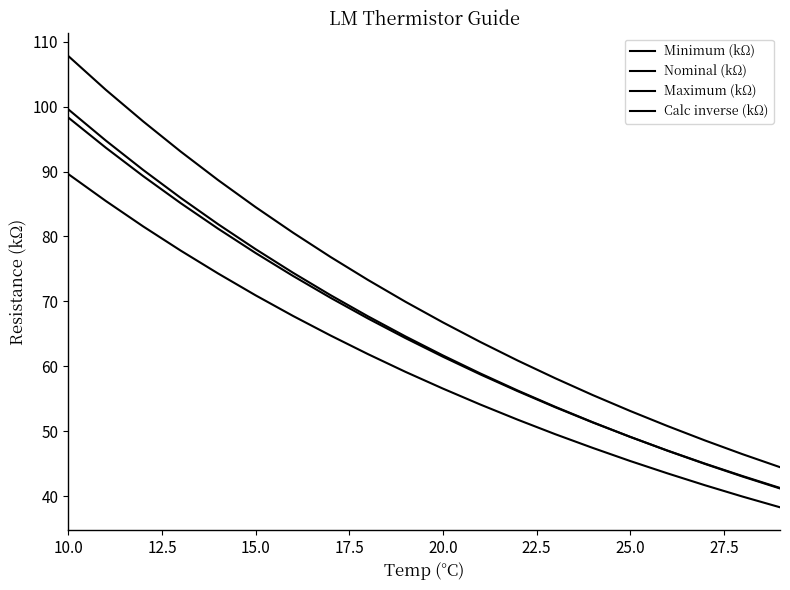

What is the lowest value of the Calc inverse (kΩ) series?

41.2